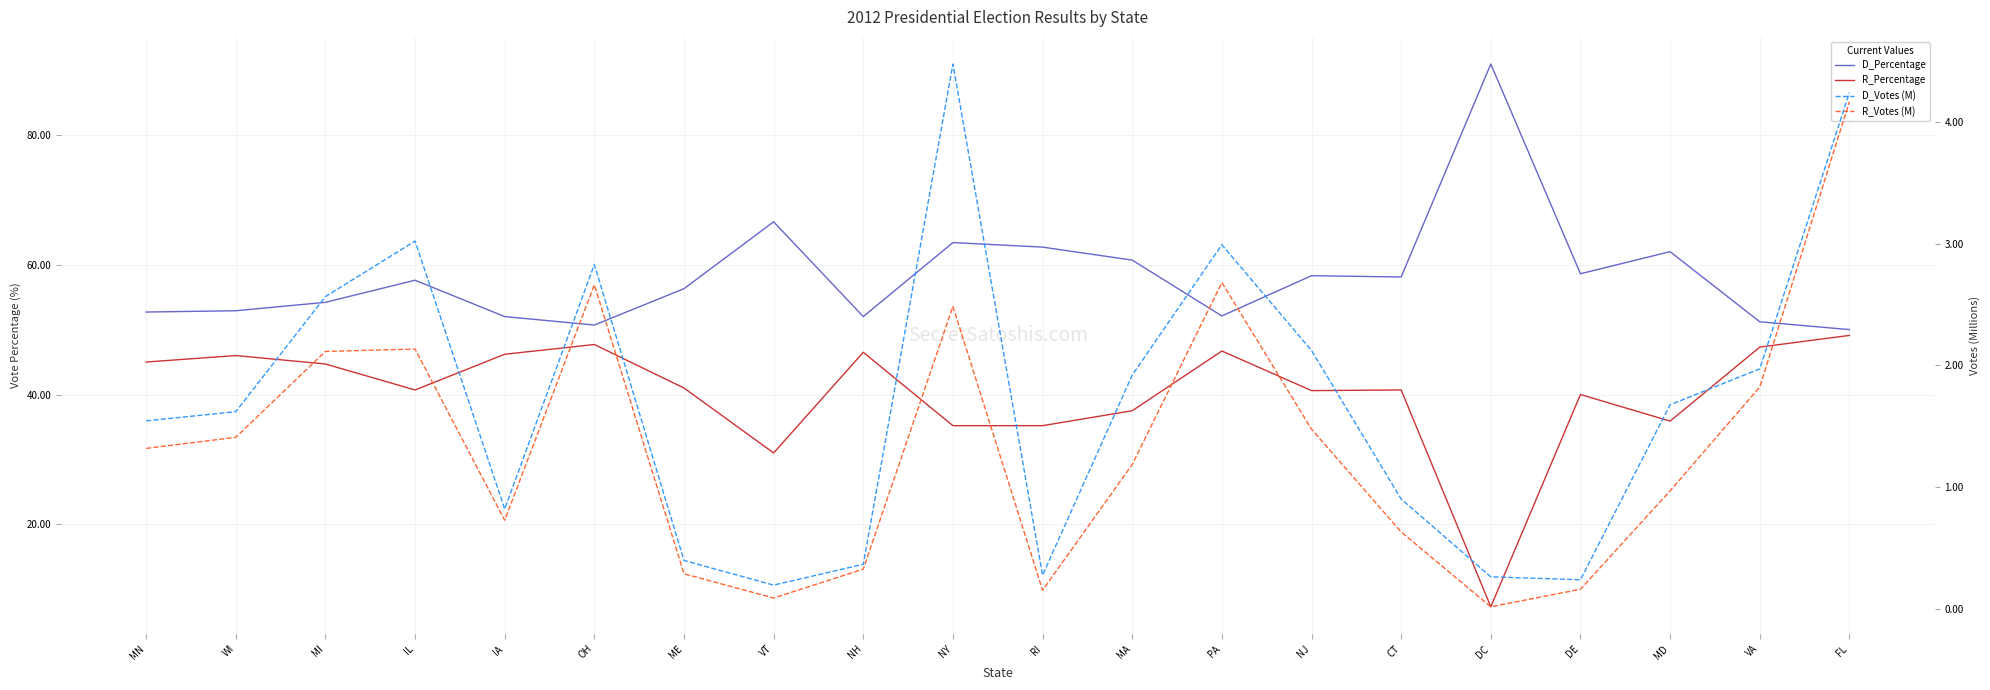

How many interior local valleys does the R_Percentage series have?

5